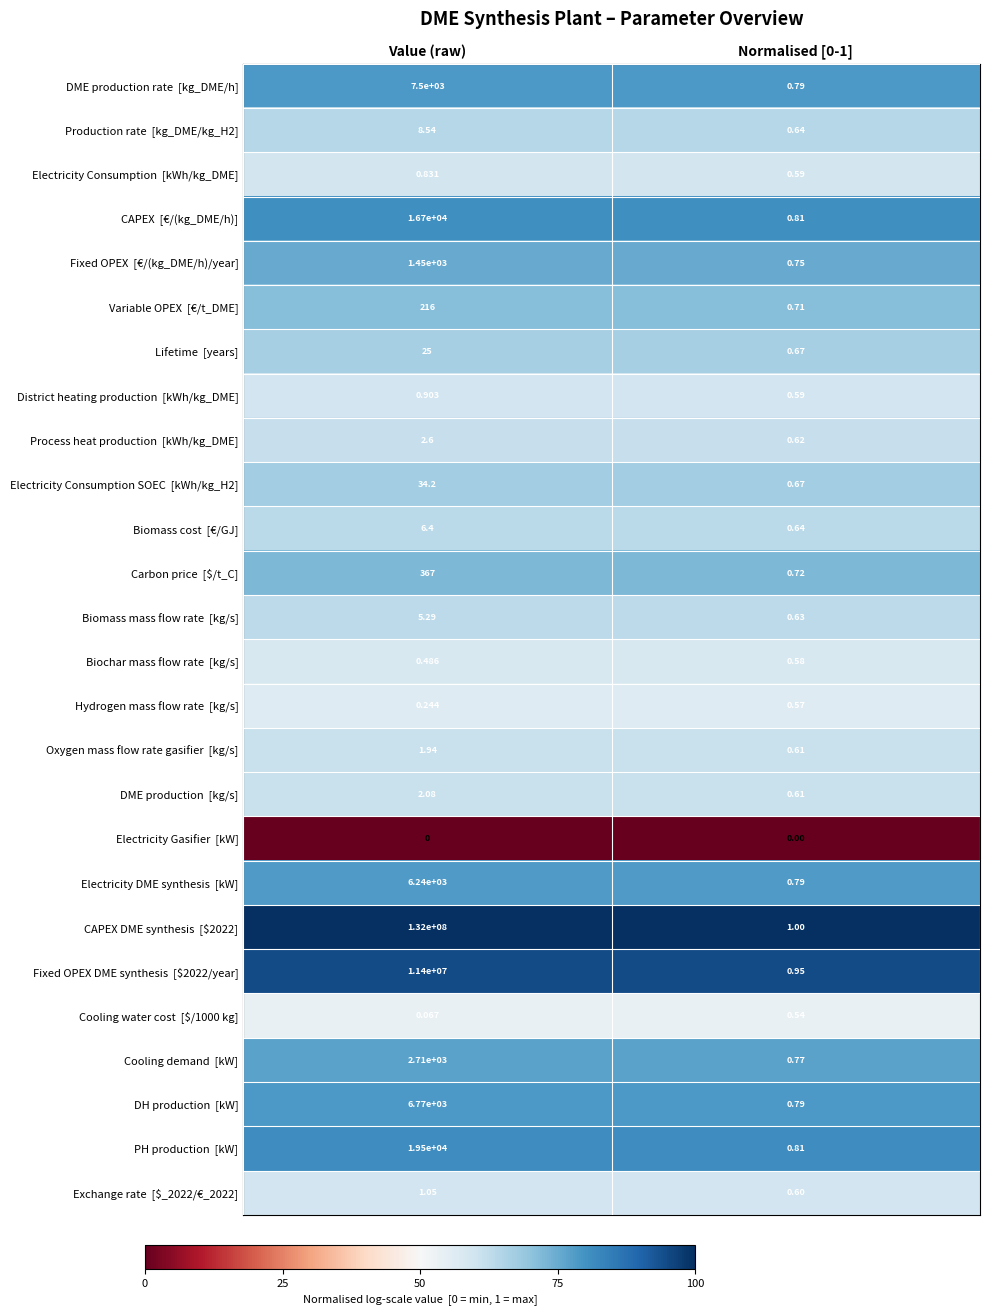

At which category is the sum across all series the highest?

Value (raw)